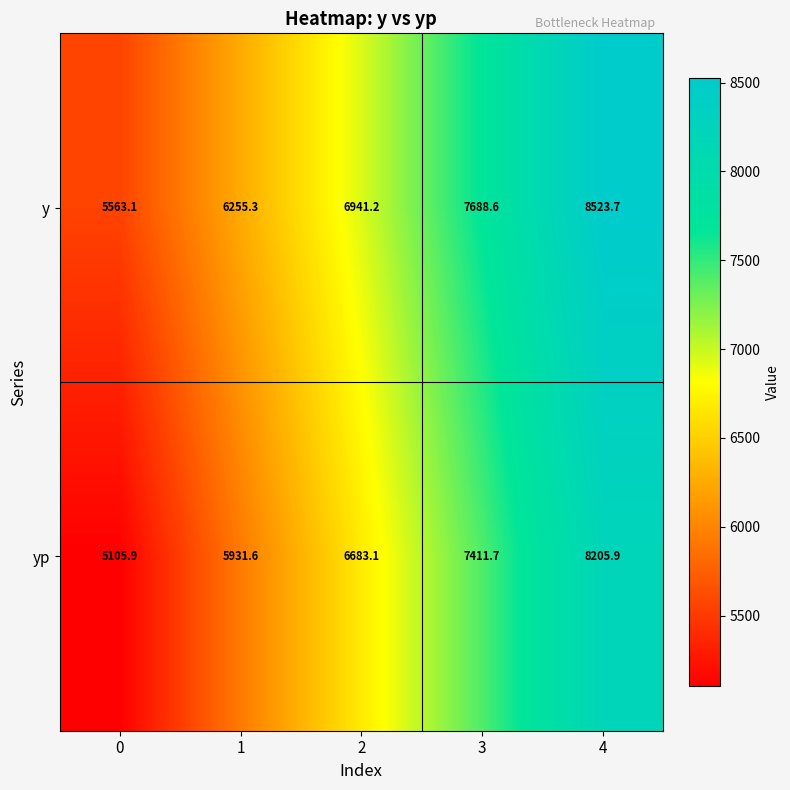

What is the difference between the maximum and minimum values in the yp series?

3100.0